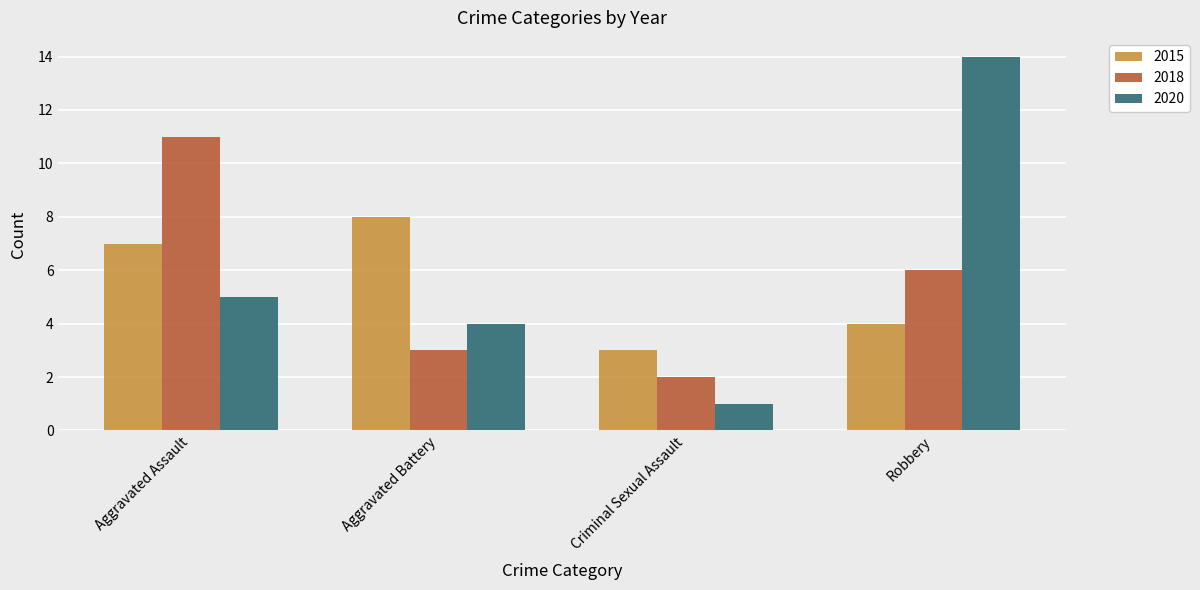

What is the difference between the second highest and second lowest values in the 2015 series?

3